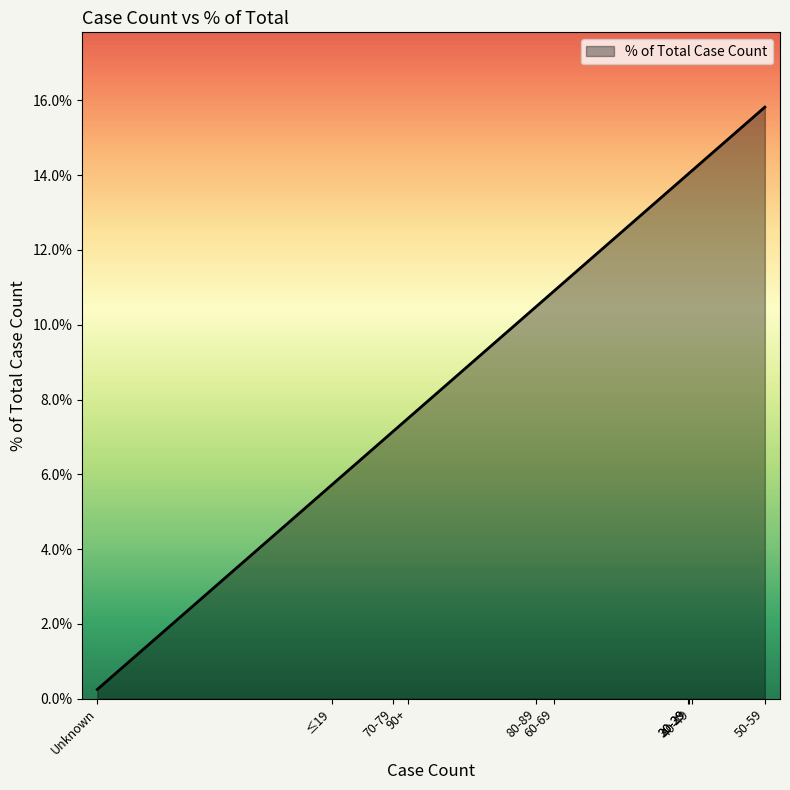

What is the greatest value displayed?

15.8